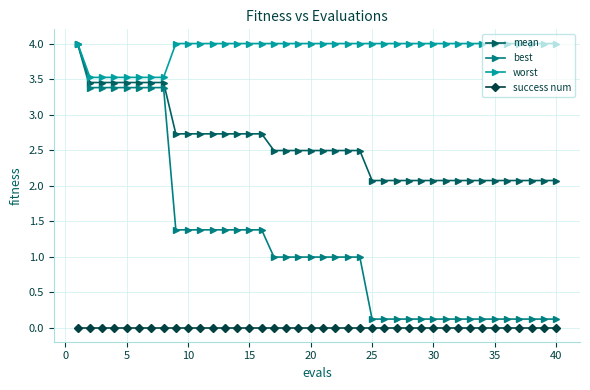

True or false: success num and mean intersect in this chart.

False